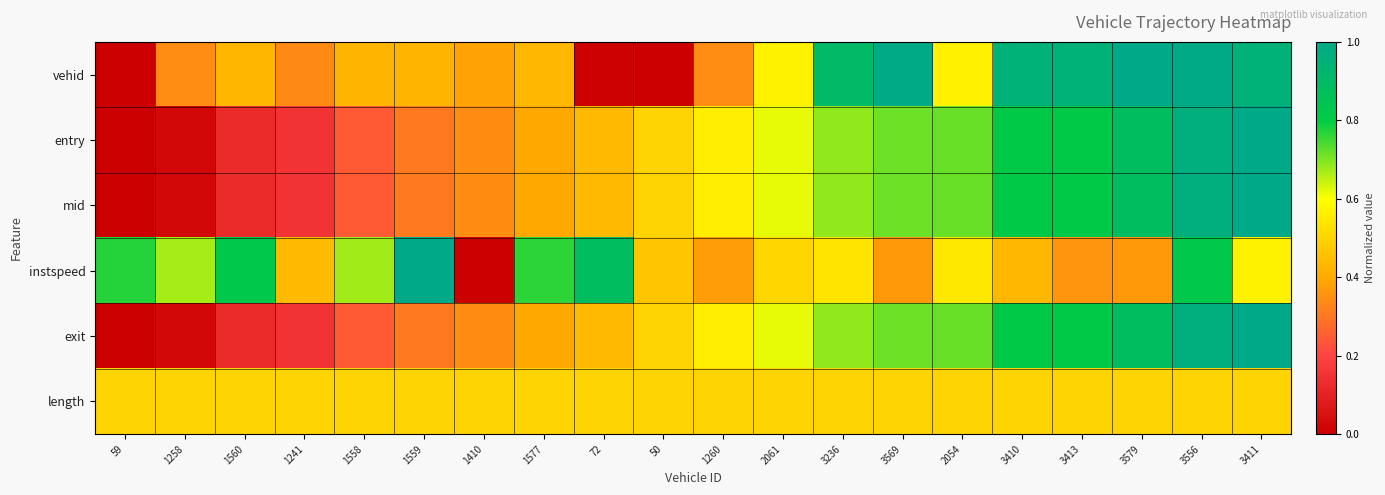

Reading left to right, extract all data points from this chart.

vehid: 59=0.0	1258=0.3	1560=0.4	1241=0.3	1558=0.4	1559=0.4	1410=0.4	1577=0.4	72=0.0	50=0.0	1260=0.3	2061=0.6	3236=0.9	3569=1.0	2054=0.6	3410=1.0	3413=1.0	3579=1.0	3556=1.0	3411=1.0
entry: 59=0.0	1258=0.0	1560=0.1	1241=0.2	1558=0.2	1559=0.3	1410=0.3	1577=0.4	72=0.4	50=0.5	1260=0.6	2061=0.6	3236=0.7	3569=0.7	2054=0.7	3410=0.8	3413=0.8	3579=0.9	3556=1.0	3411=1.0
mid: 59=0.0	1258=0.0	1560=0.1	1241=0.2	1558=0.2	1559=0.3	1410=0.3	1577=0.4	72=0.4	50=0.5	1260=0.6	2061=0.6	3236=0.7	3569=0.7	2054=0.7	3410=0.8	3413=0.8	3579=0.9	3556=1.0	3411=1.0
instspeed: 59=0.8	1258=0.7	1560=0.8	1241=0.4	1558=0.7	1559=1.0	1410=0.0	1577=0.8	72=0.9	50=0.5	1260=0.4	2061=0.5	3236=0.5	3569=0.4	2054=0.5	3410=0.4	3413=0.4	3579=0.4	3556=0.8	3411=0.6
exit: 59=0.0	1258=0.0	1560=0.1	1241=0.2	1558=0.2	1559=0.3	1410=0.3	1577=0.4	72=0.4	50=0.5	1260=0.6	2061=0.6	3236=0.7	3569=0.7	2054=0.7	3410=0.8	3413=0.8	3579=0.9	3556=1.0	3411=1.0
length: 59=0.5	1258=0.5	1560=0.5	1241=0.5	1558=0.5	1559=0.5	1410=0.5	1577=0.5	72=0.5	50=0.5	1260=0.5	2061=0.5	3236=0.5	3569=0.5	2054=0.5	3410=0.5	3413=0.5	3579=0.5	3556=0.5	3411=0.5